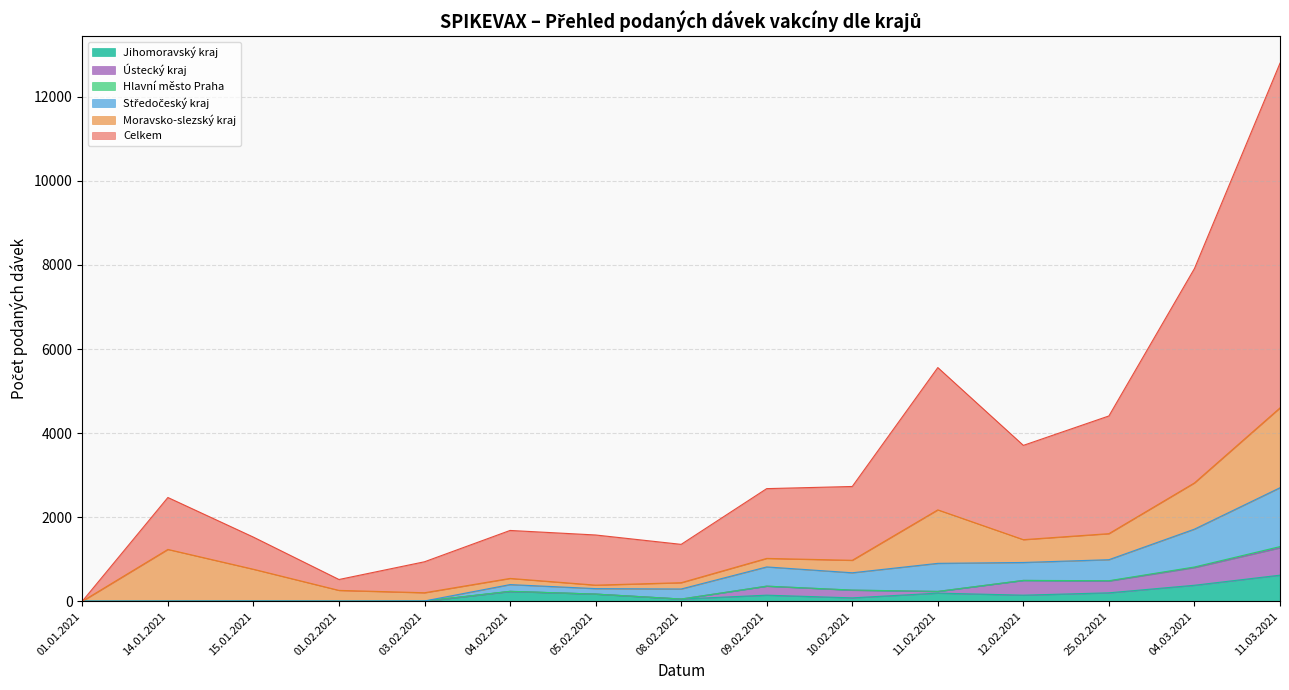

The Celkem series shows 3198 at 08.03.2021. True or false?

False